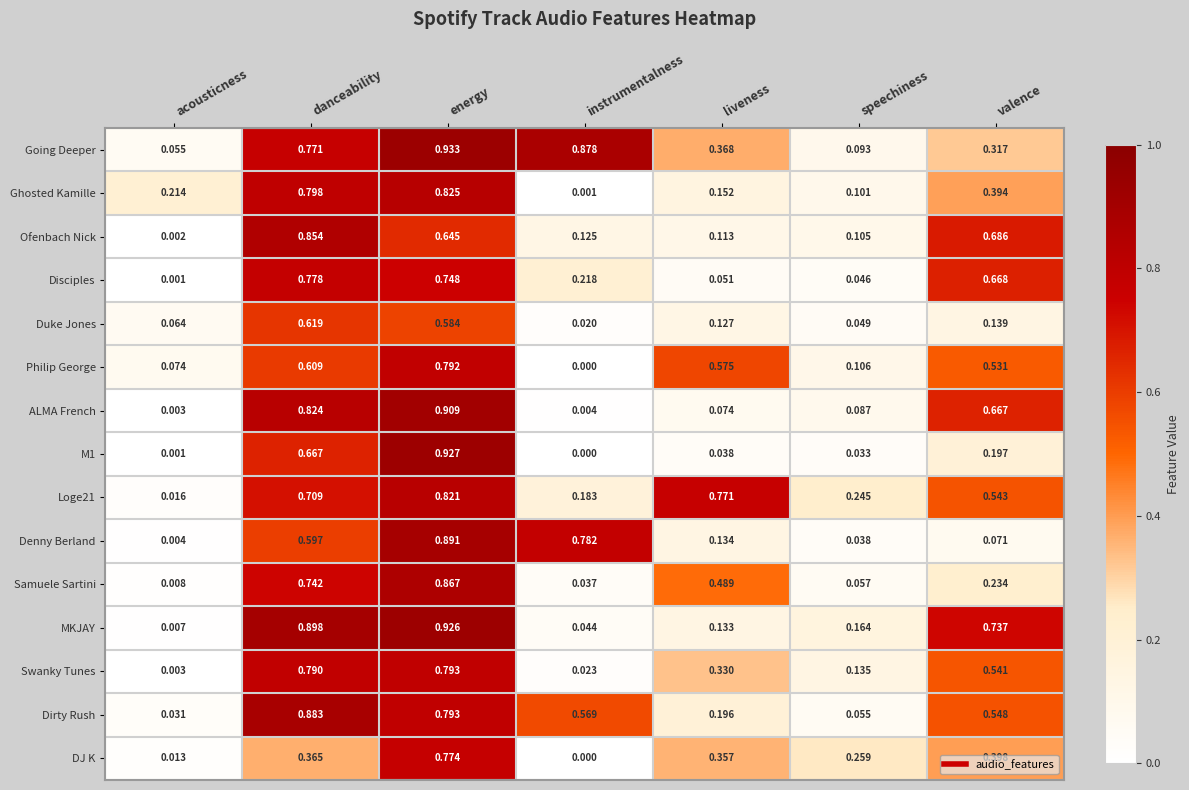

At which label is Swanky Tunes closest to 0?

acousticness